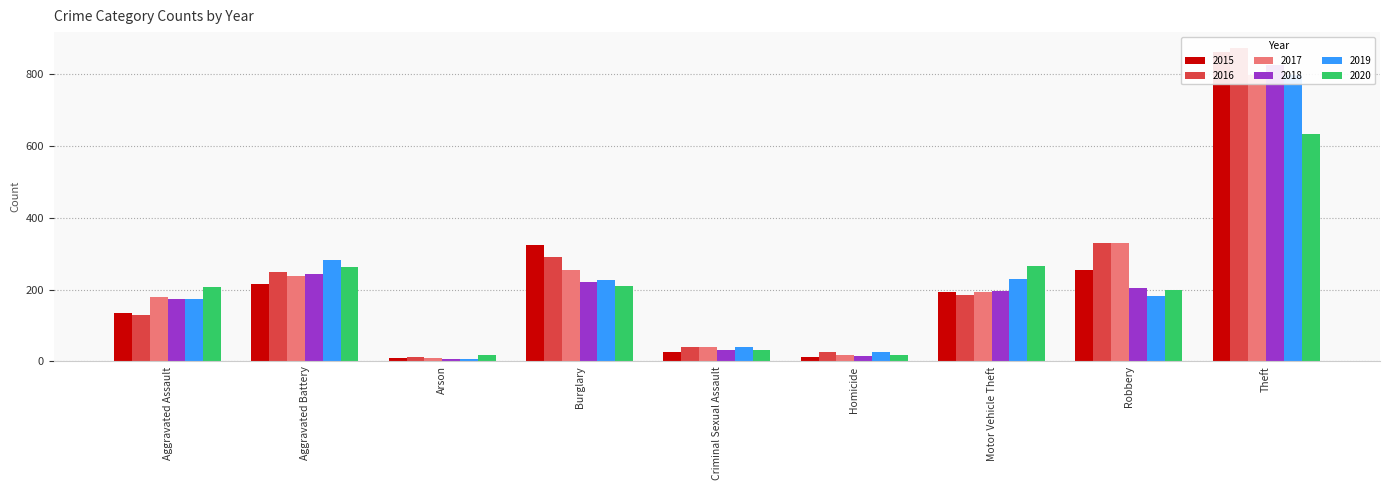

How many groups of bars are there?

9